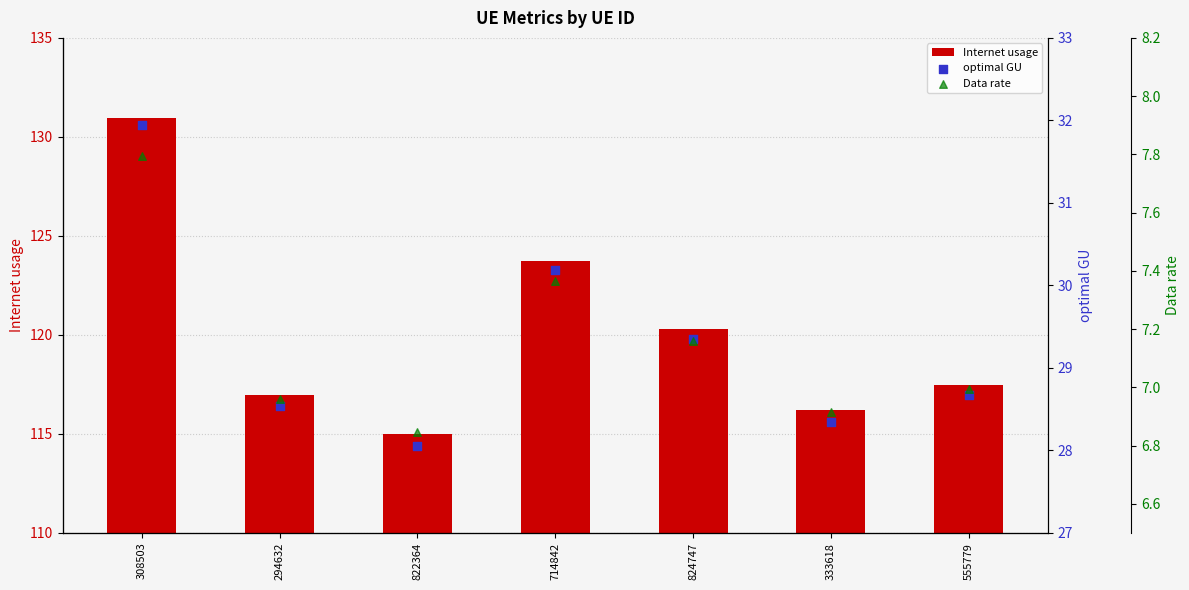

At how many categories does at least one series exceed 22?

7